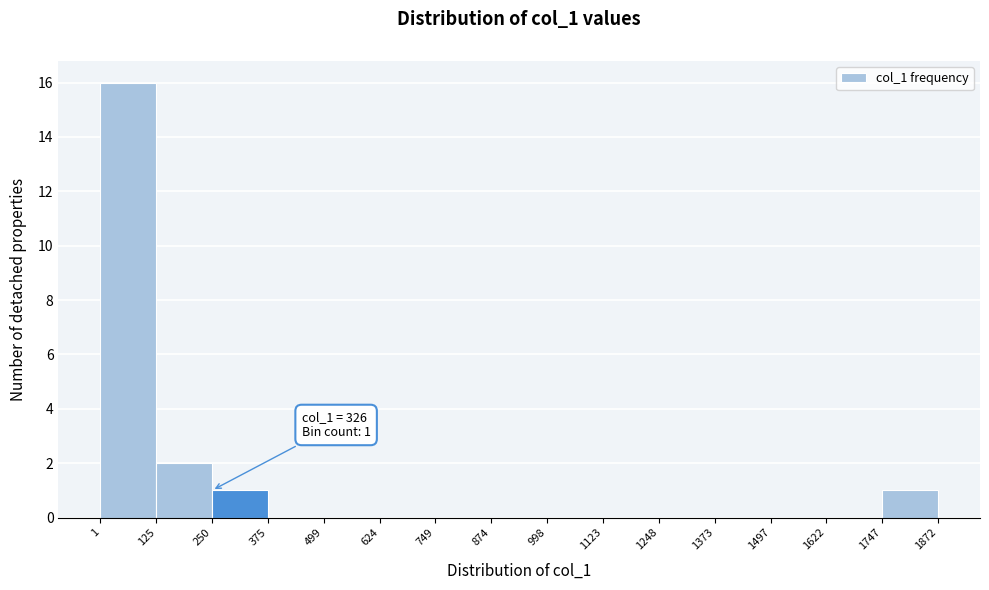

Which range on the x-axis has the tallest bar?

1 to 125